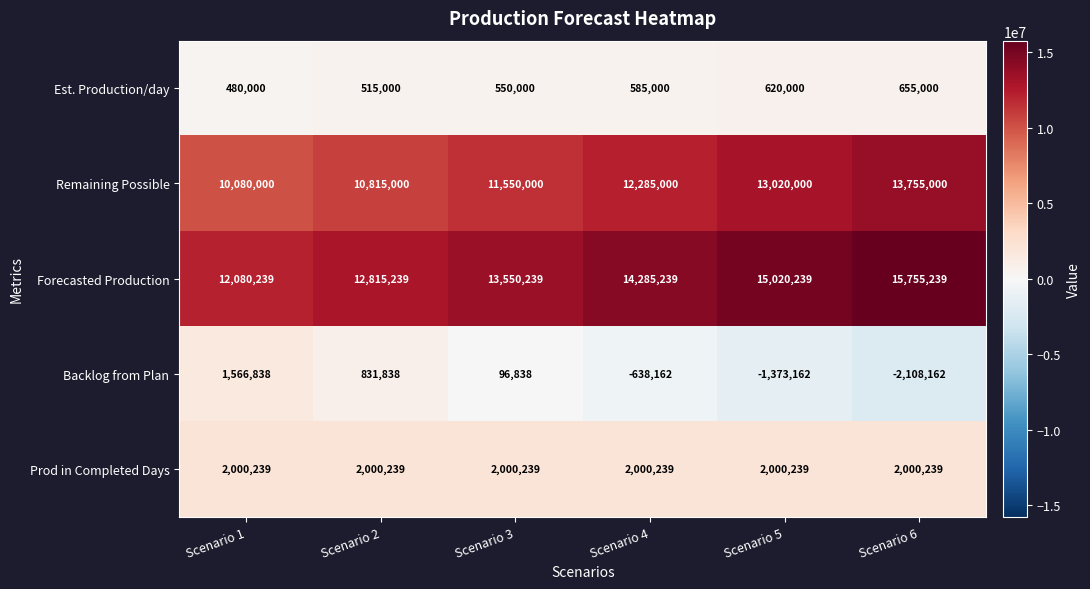

At Scenario 6, list the series in order from largest to smallest.

Forecasted Production, Remaining Possible, Prod in Completed Days, Est. Production/day, Backlog from Plan